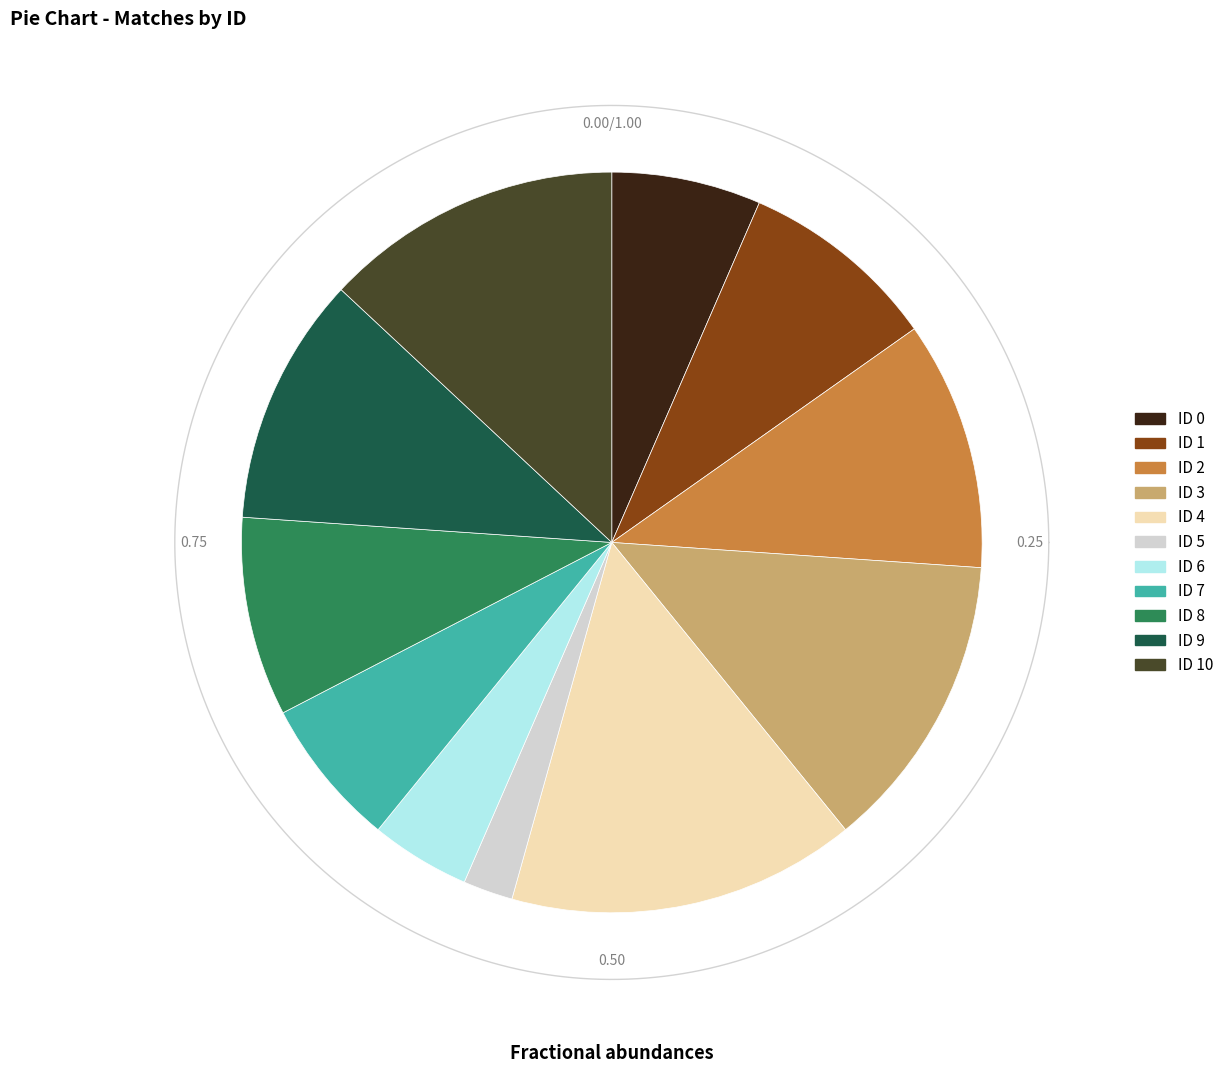

Is there a majority slice in this chart?

No